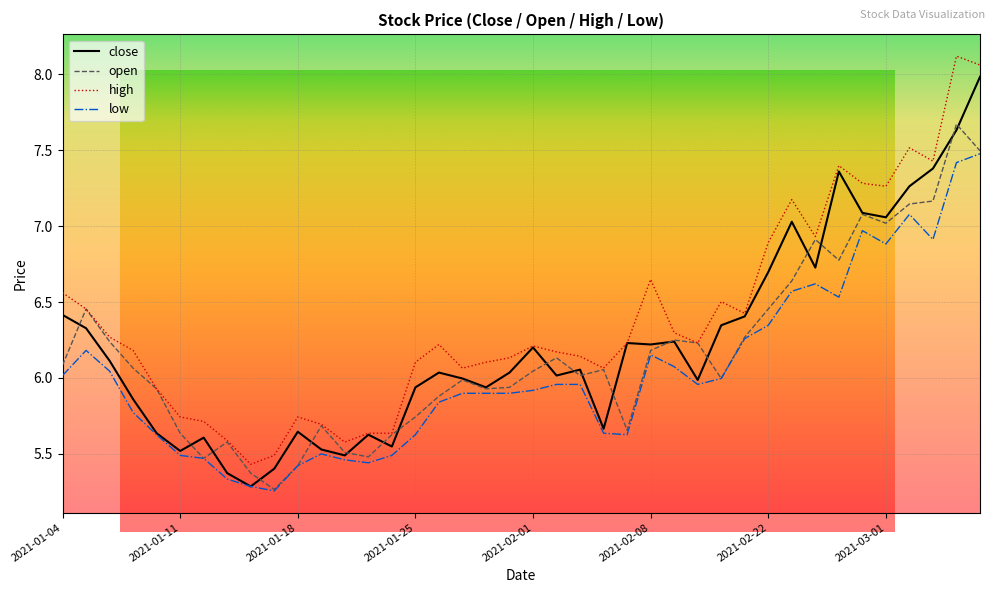

True or false: low has more than 0 points higher than both neighbors.

True